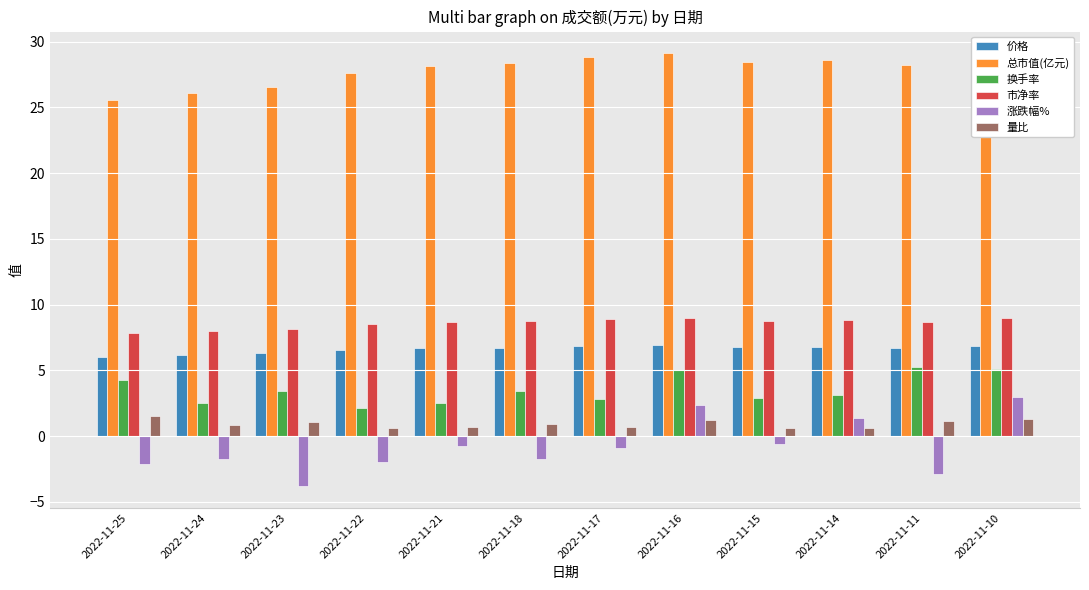

Where does the 涨跌幅% series first go above 0?

2022-11-16